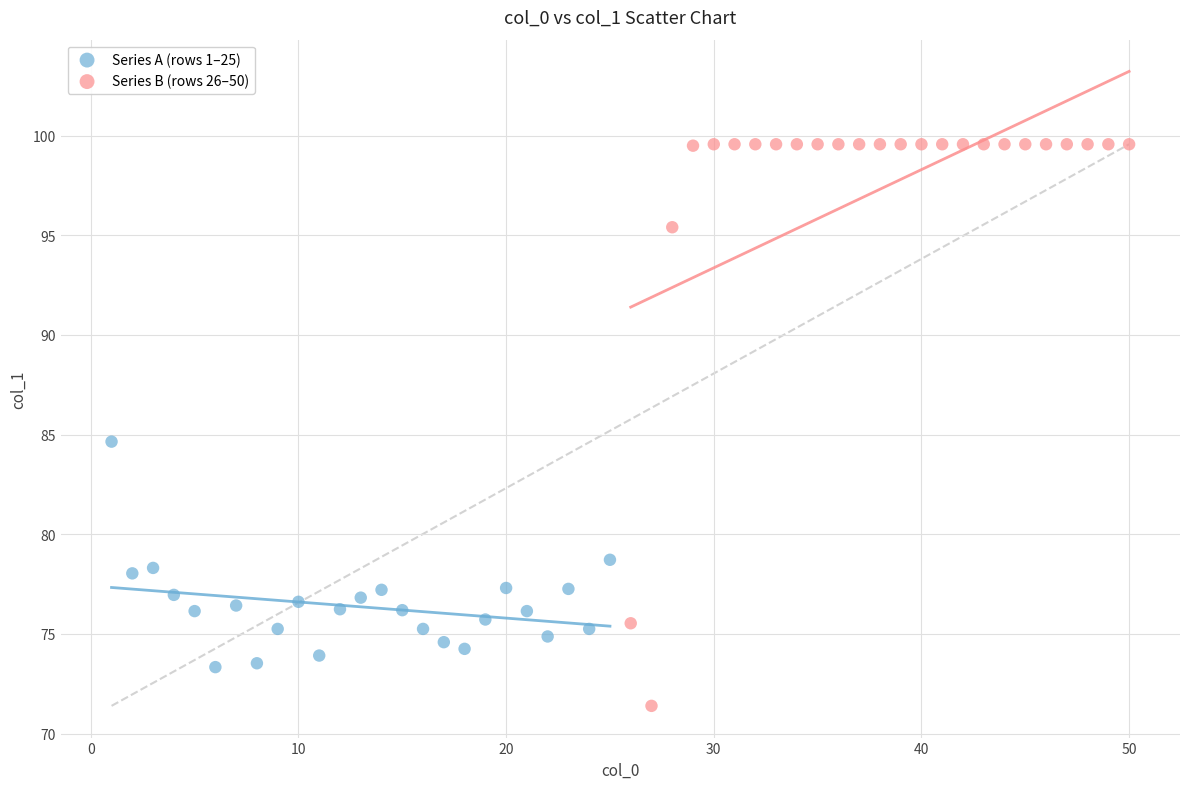

Which series reaches the minimum Y coordinate?

Series B (rows 26–50)